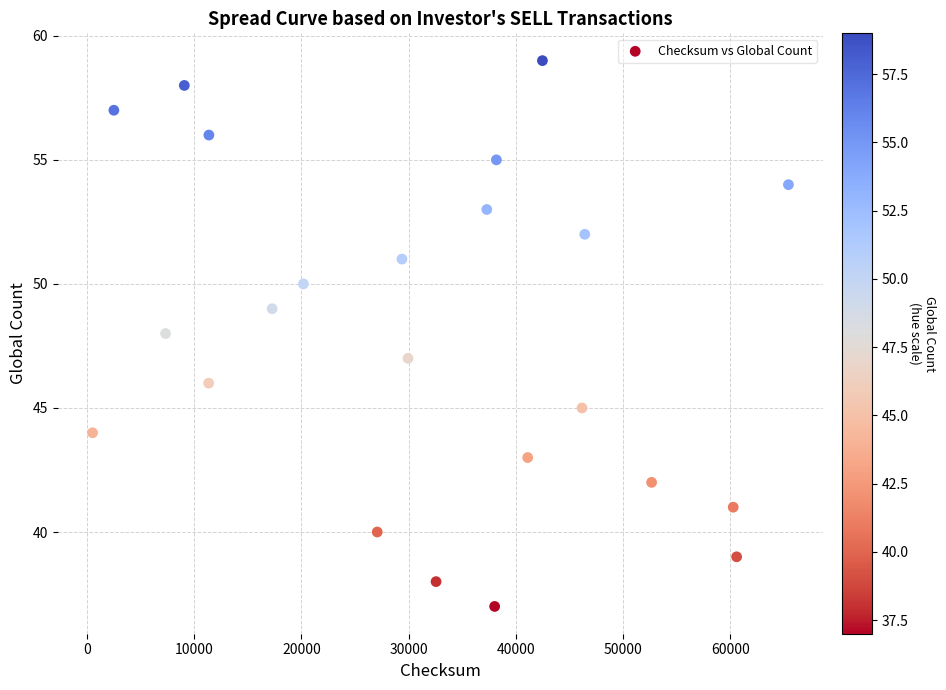

What is the range of X values (max minus min)?

64898